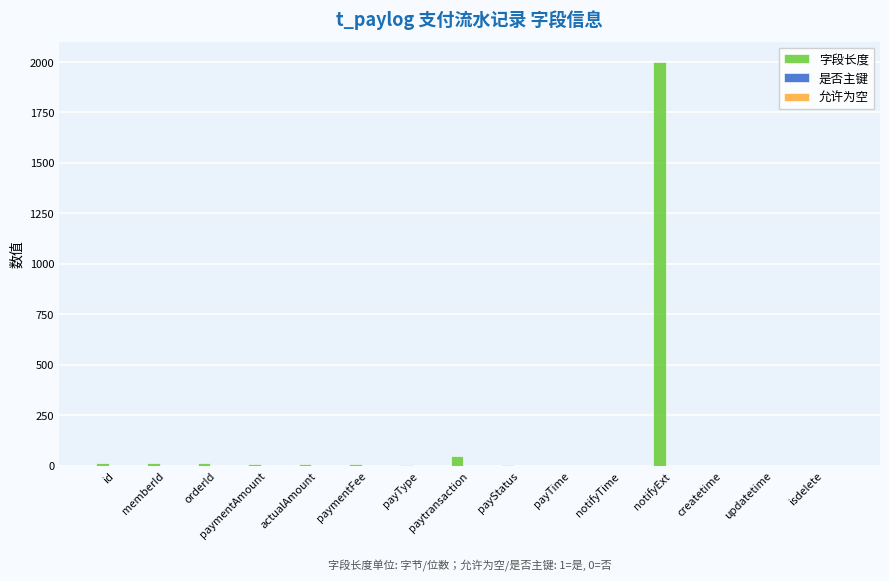

What is the greatest value displayed?

2000